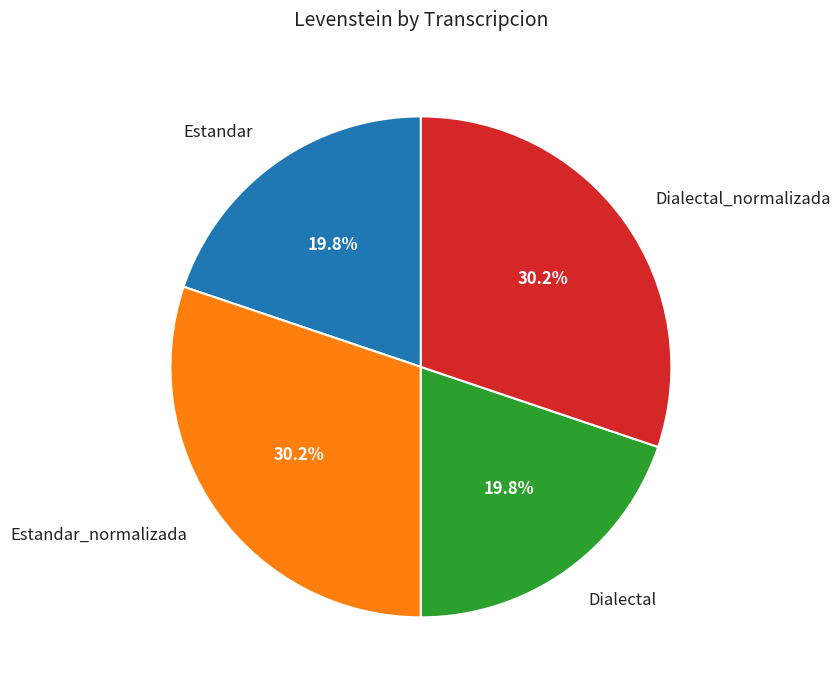

Which has a higher value, Estandar or Estandar_normalizada?

Estandar_normalizada